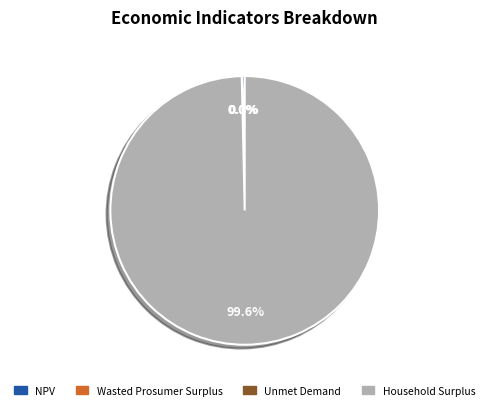

Which category has the biggest portion of the pie?

Household Surplus